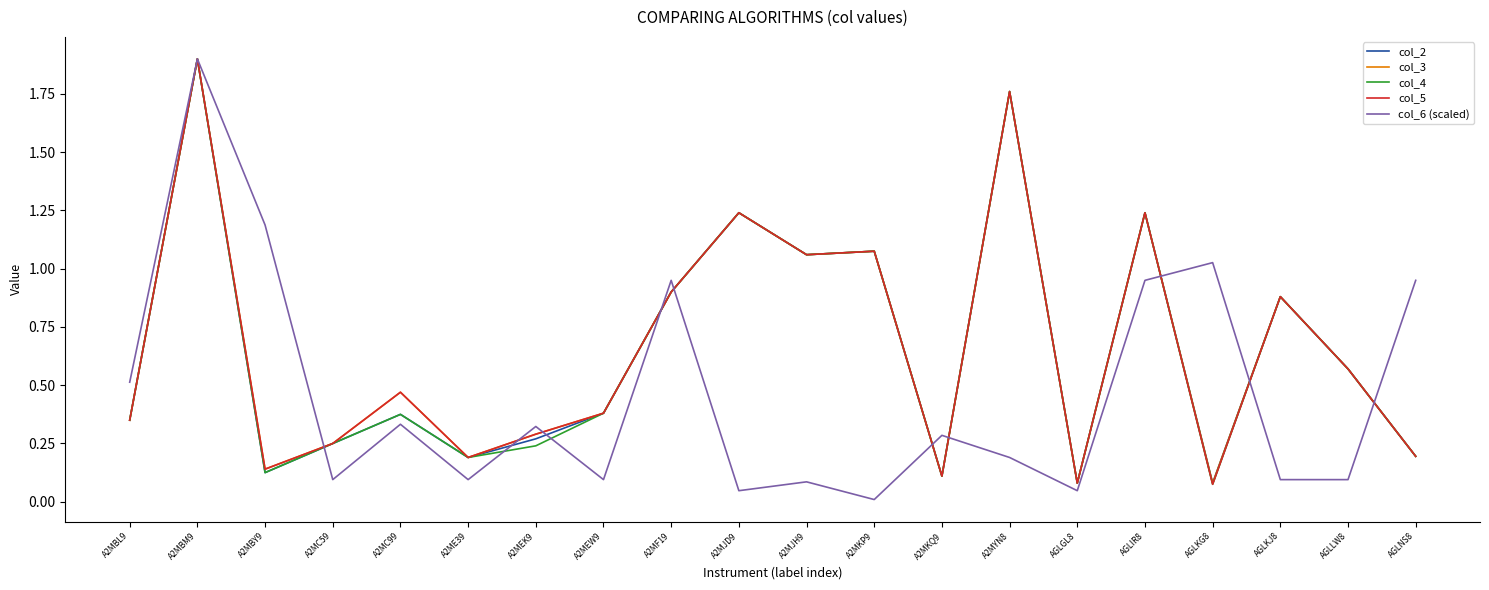

Where is the first local maximum for col_3?

A2MBM9